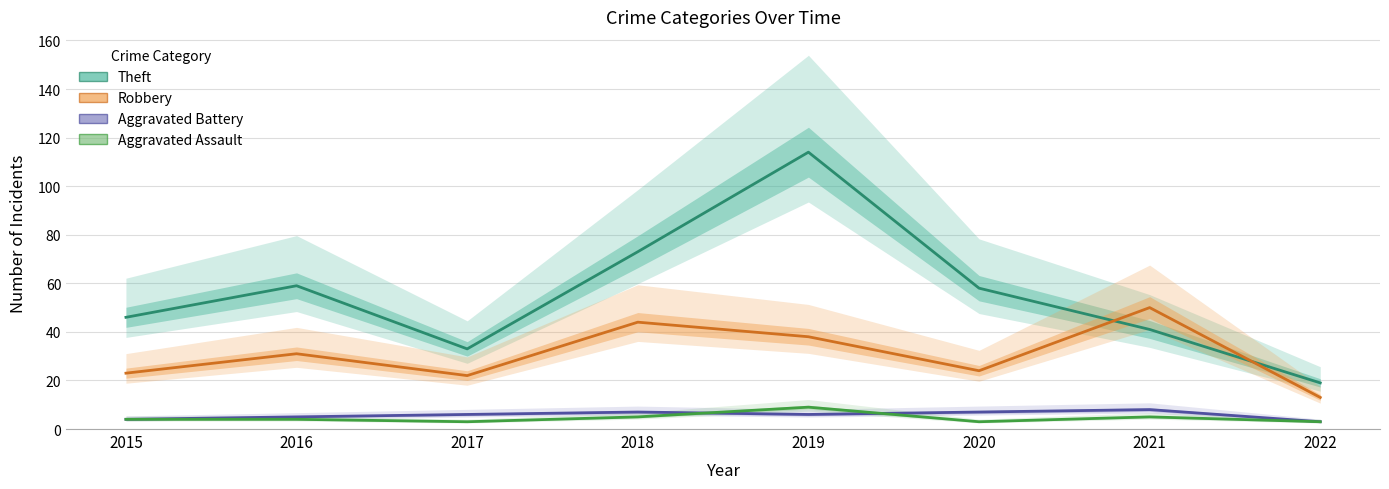

Reading left to right, list all the values displayed in this chart.

Theft: 46	59	33	73	114	58	41	19
Robbery: 23	31	22	44	38	24	50	13
Aggravated Battery: 4	5	6	7	6	7	8	3
Aggravated Assault: 4	4	3	5	9	3	5	3